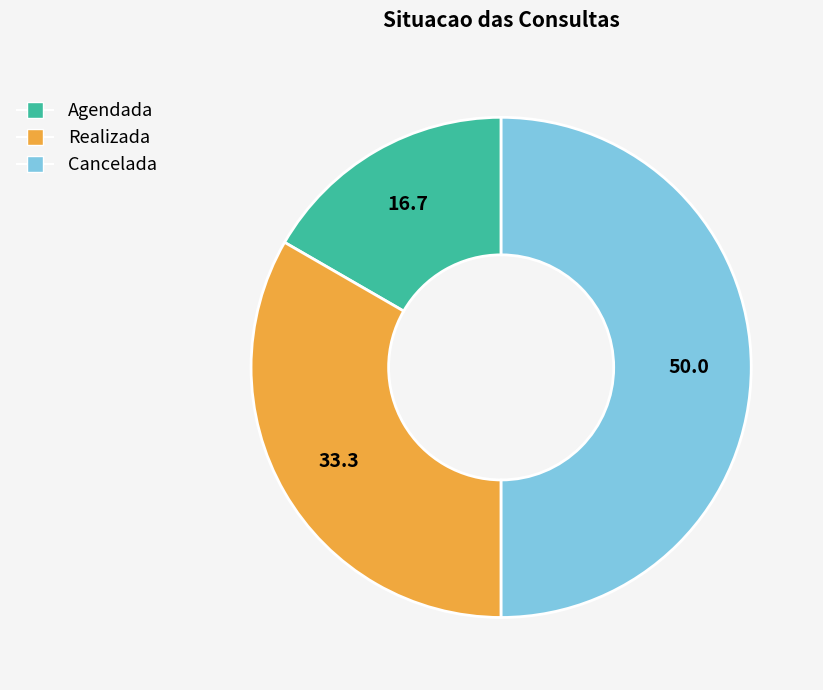

True or false: Agendada accounts for 30% of the total.

False